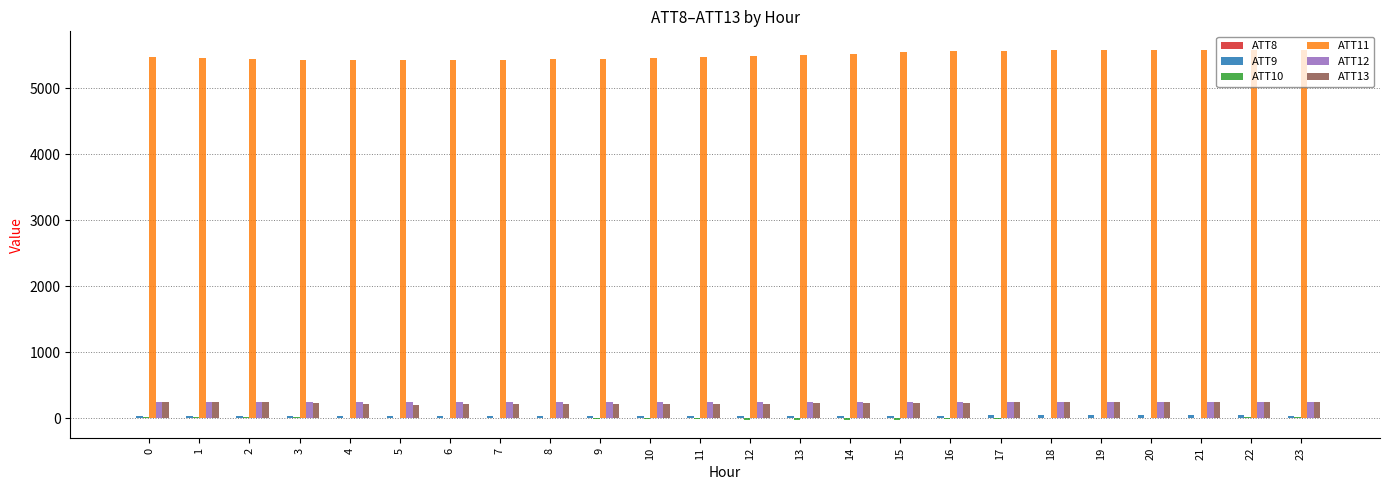

The value of ATT13 at 23 is 250.0. True or false?

True